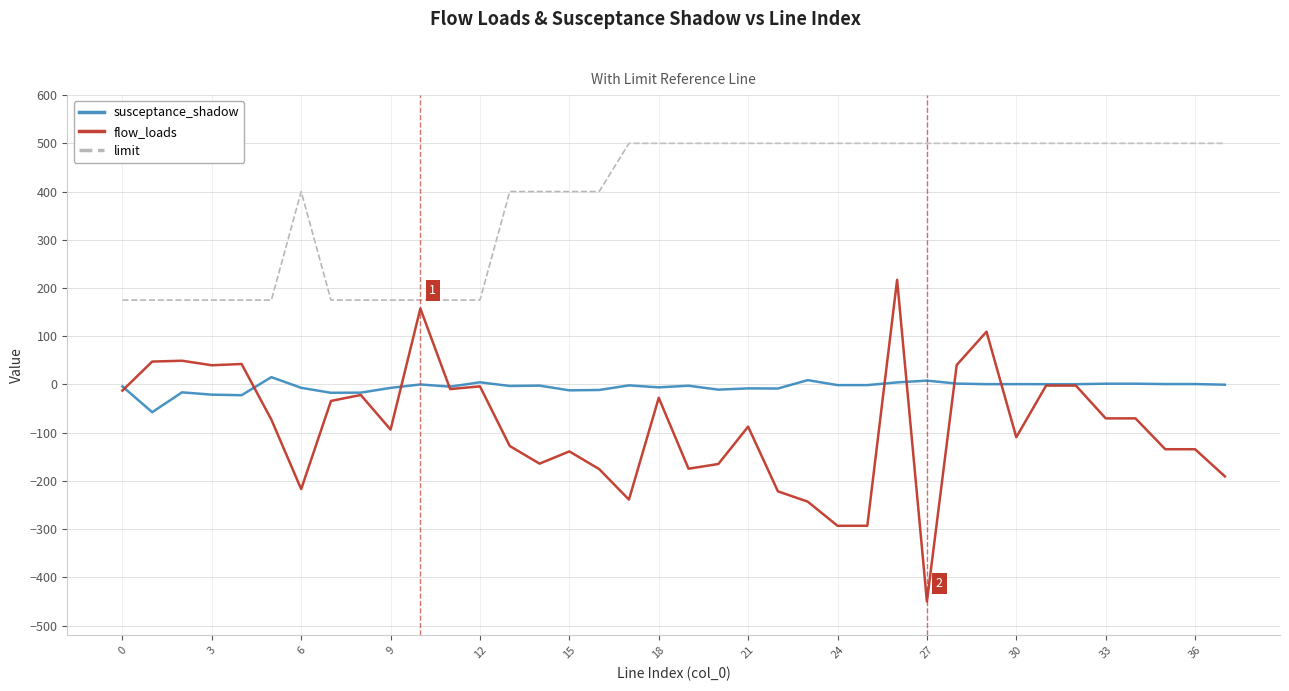

Which series has the largest total across all categories?

limit